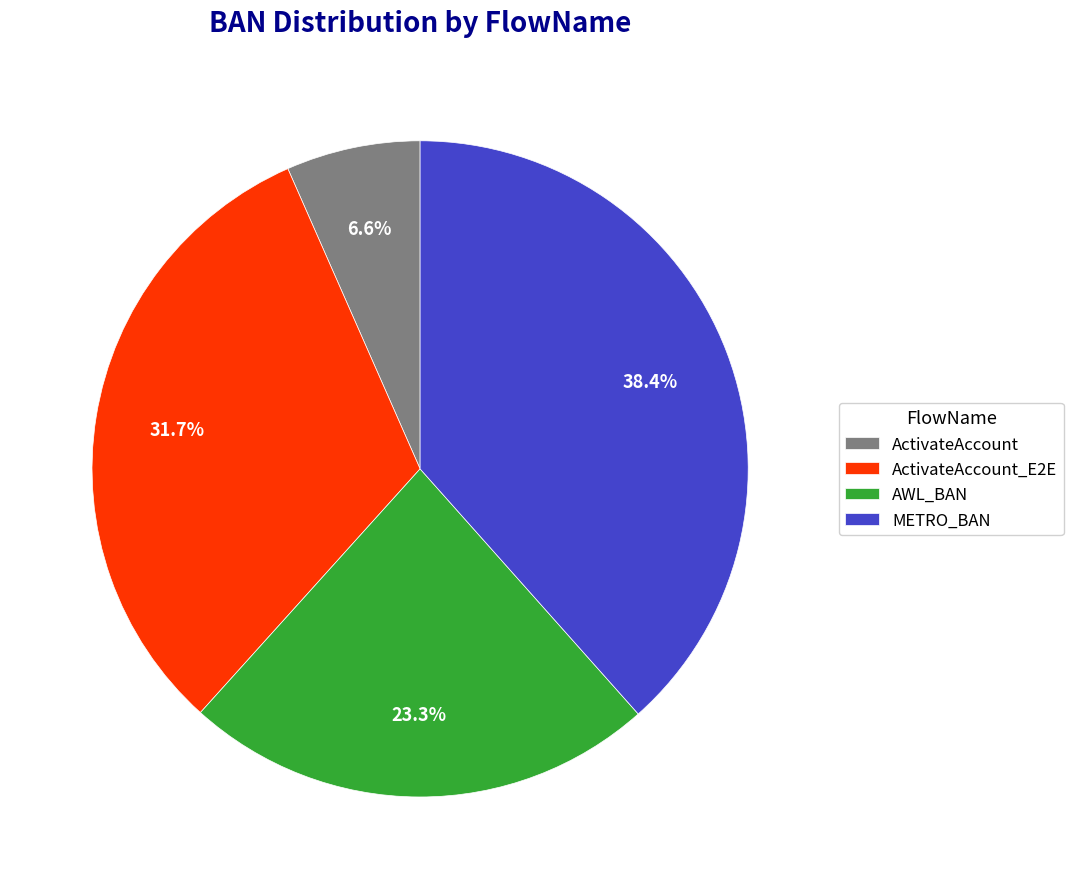

The ActivateAccount slice represents 17% of the pie. True or false?

False